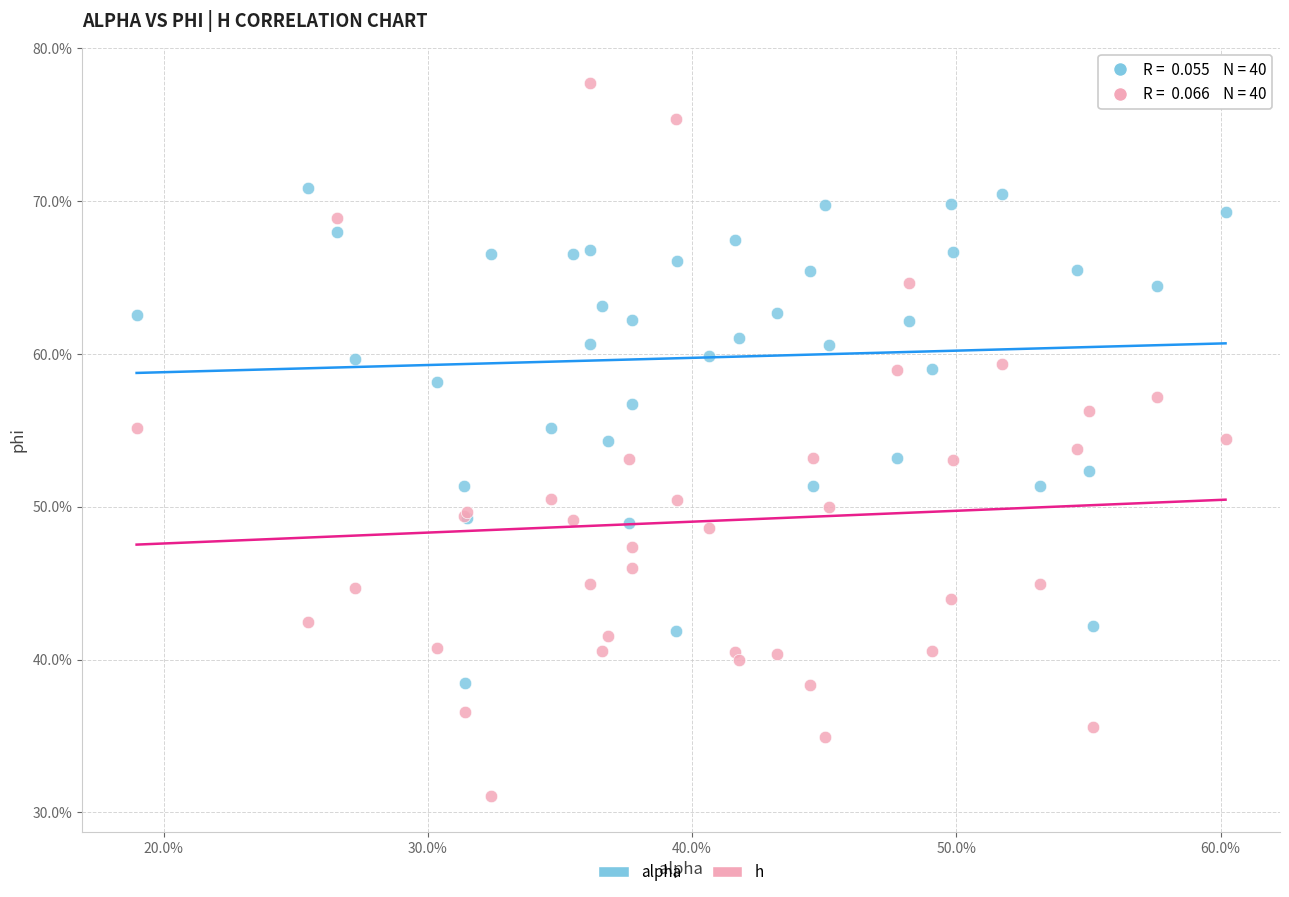

Which series contains the lowest Y value?

h